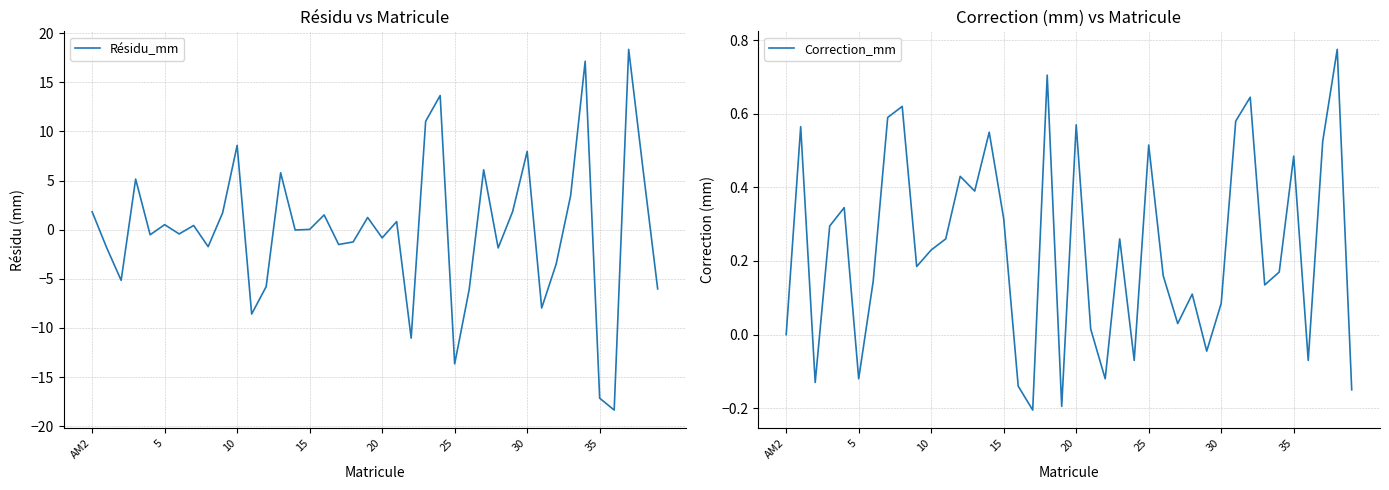

What is the label of the 32nd point from the right?

8